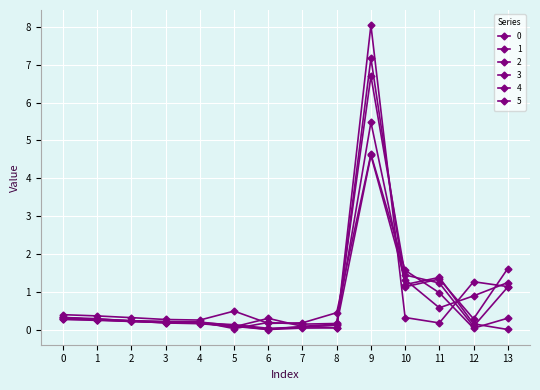

Is this an area chart (filled region under the line)?

No